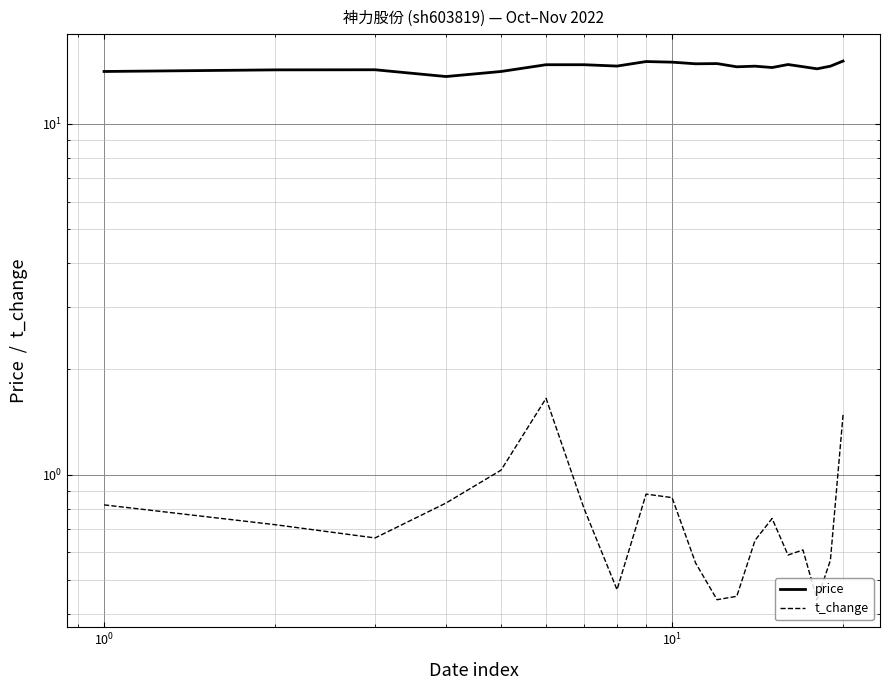

Reading left to right, list all the values displayed in this chart.

price: 14.1	14.2	14.3	13.6	14.1	14.7	14.7	14.6	15.1	15.0	14.8	14.8	14.5	14.6	14.5	14.8	14.6	14.3	14.6	15.1
t_change: 0.8	0.7	0.7	0.8	1.0	1.6	0.8	0.5	0.9	0.9	0.6	0.4	0.5	0.7	0.8	0.6	0.6	0.4	0.6	1.5